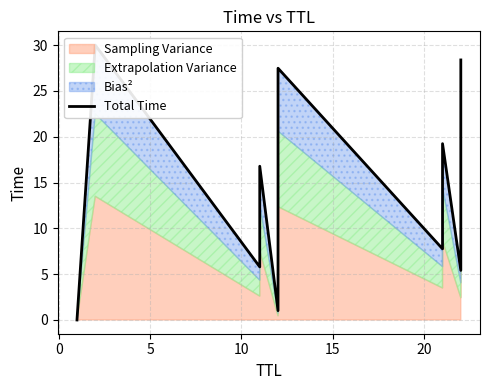

How many values are below 16?

6